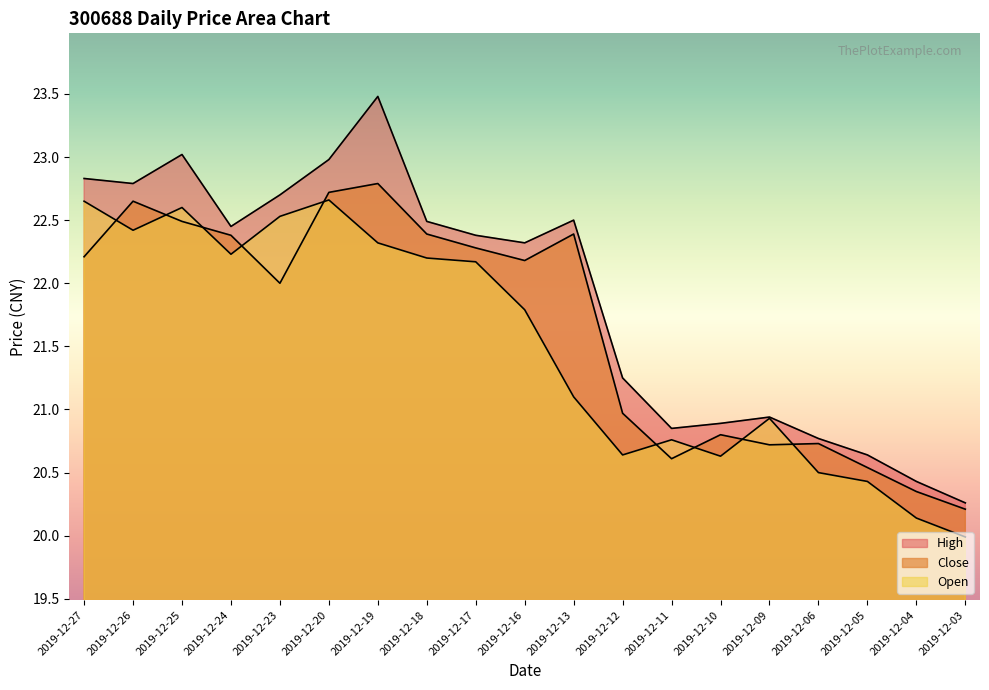

Which series has the largest total across all categories?

High